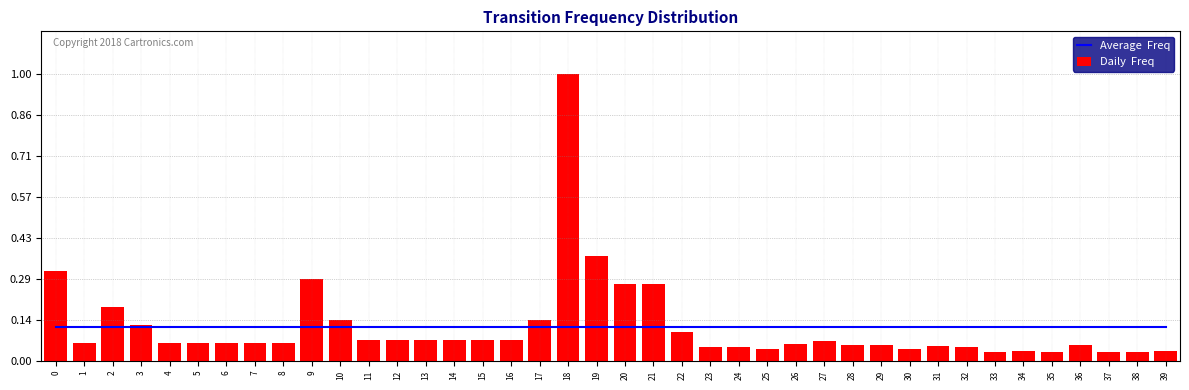

What is the value of the Average  Freq bar at the 20th from the left?

0.1